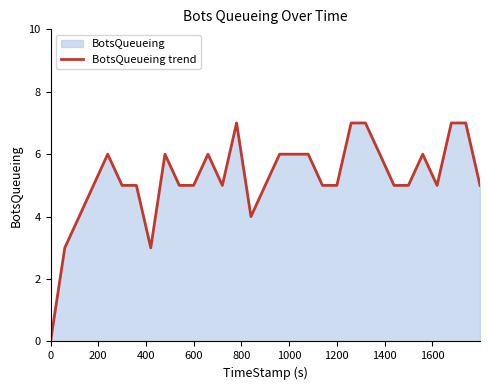

What is the maximum value shown in the chart?

7